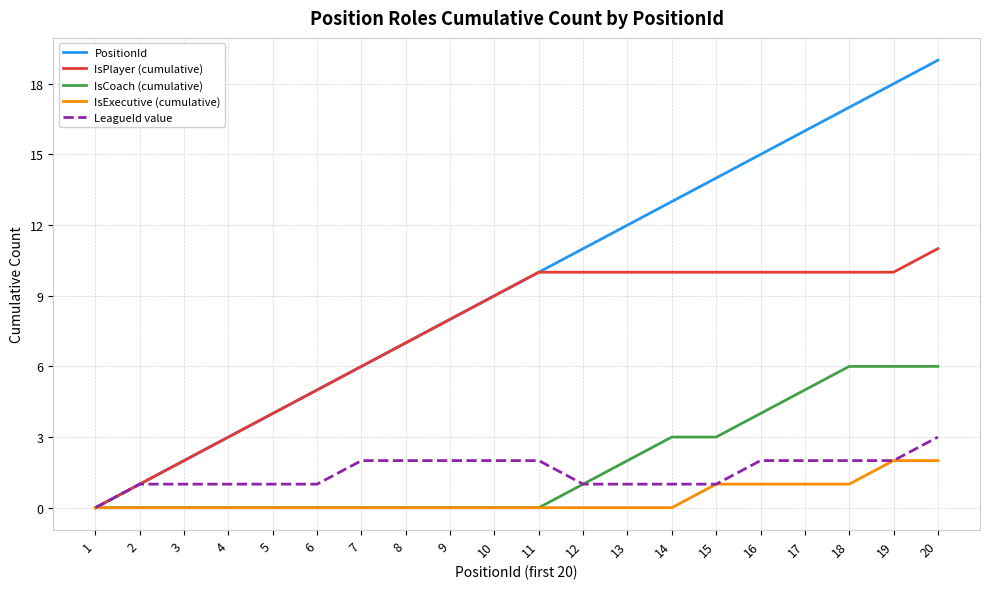

Which series has the largest total across all categories?

PositionId